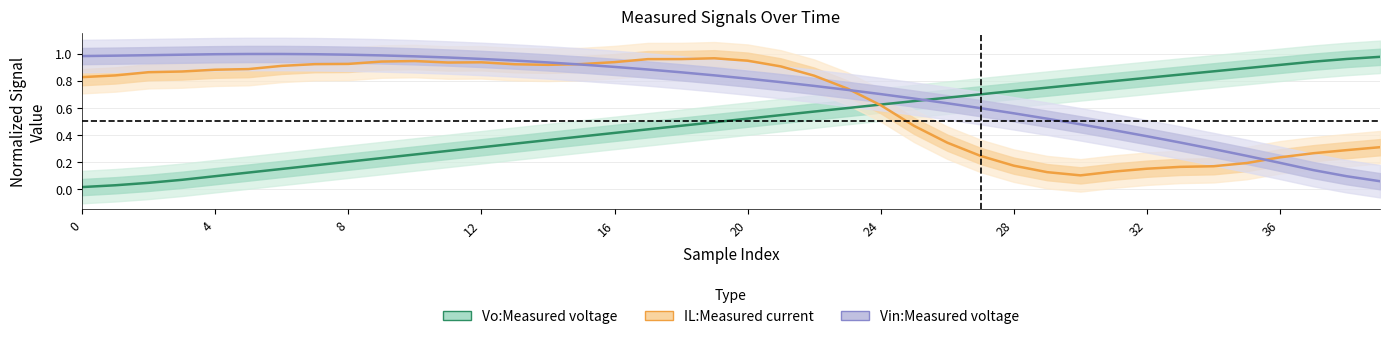

Between 0 and 16, which series saw the biggest shift?

Vo:Measured voltage